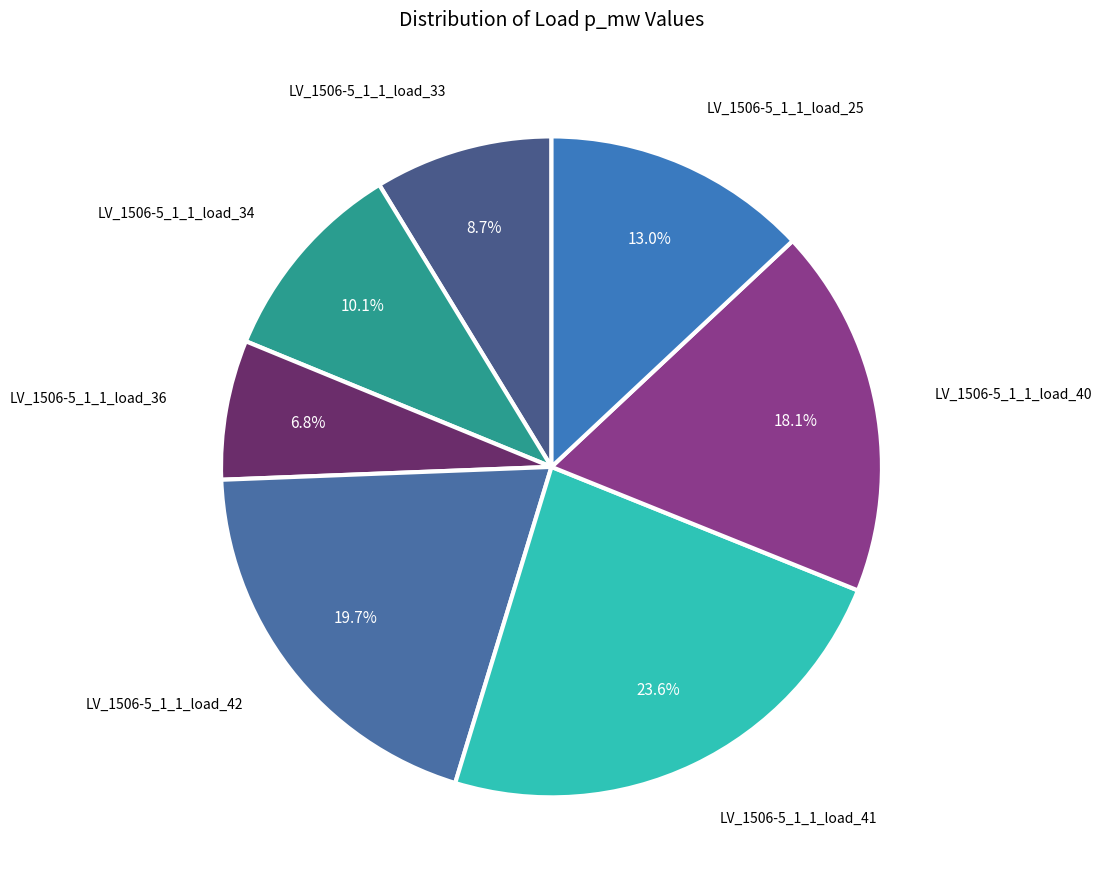

Is it true that LV_1506-5_1_1_load_40 is 8% of the pie?

False